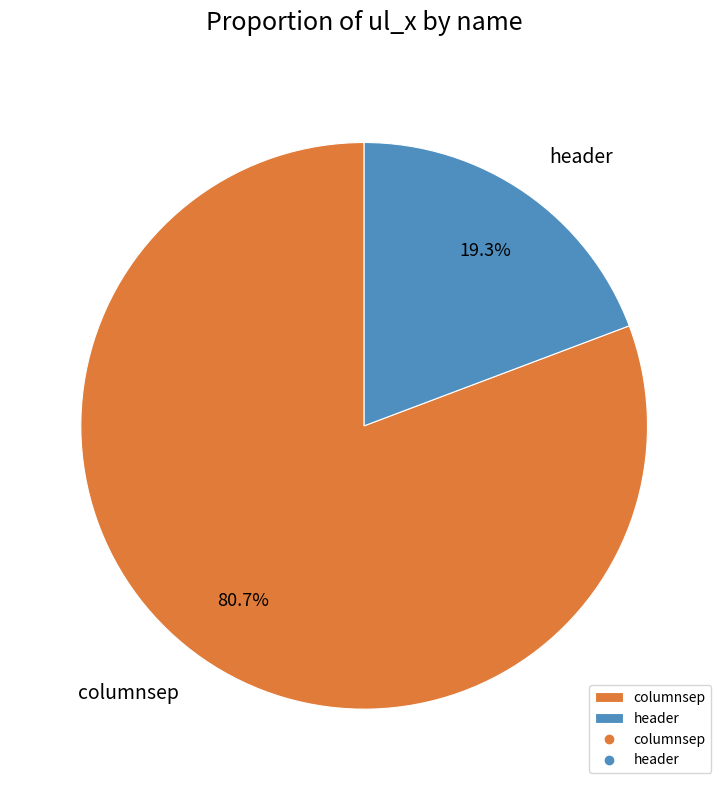

How many slices are in this pie chart?

2